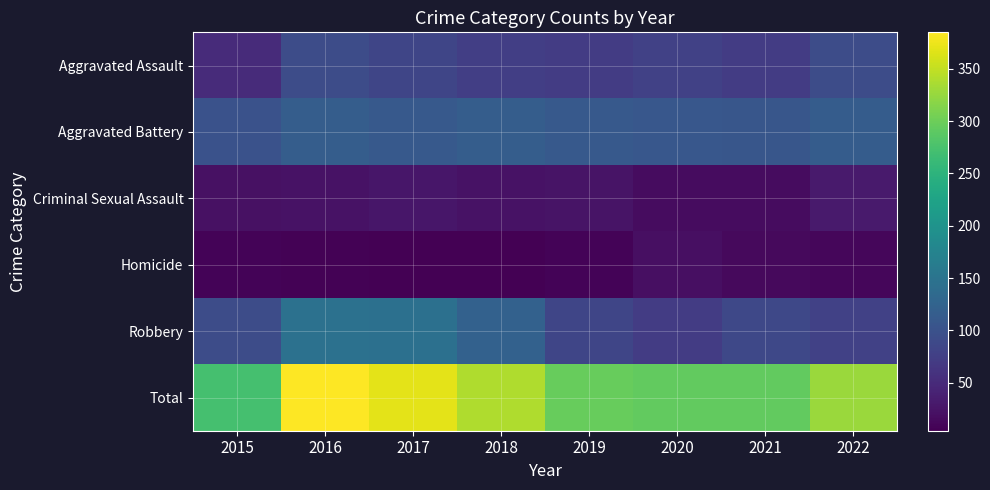

At which category is the sum across all series the highest?

2016